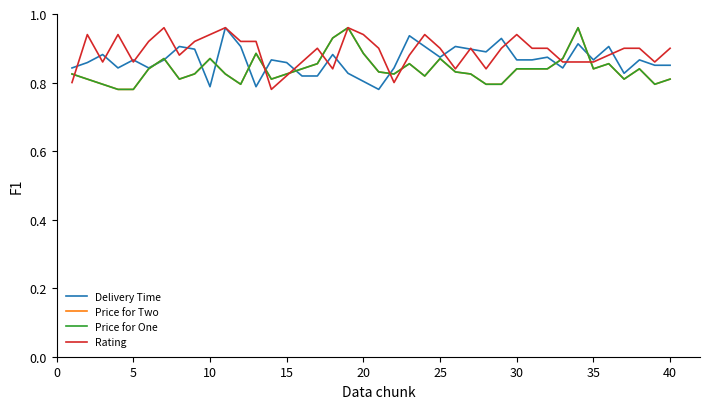

Does the chart display data point markers on the line(s)?

No